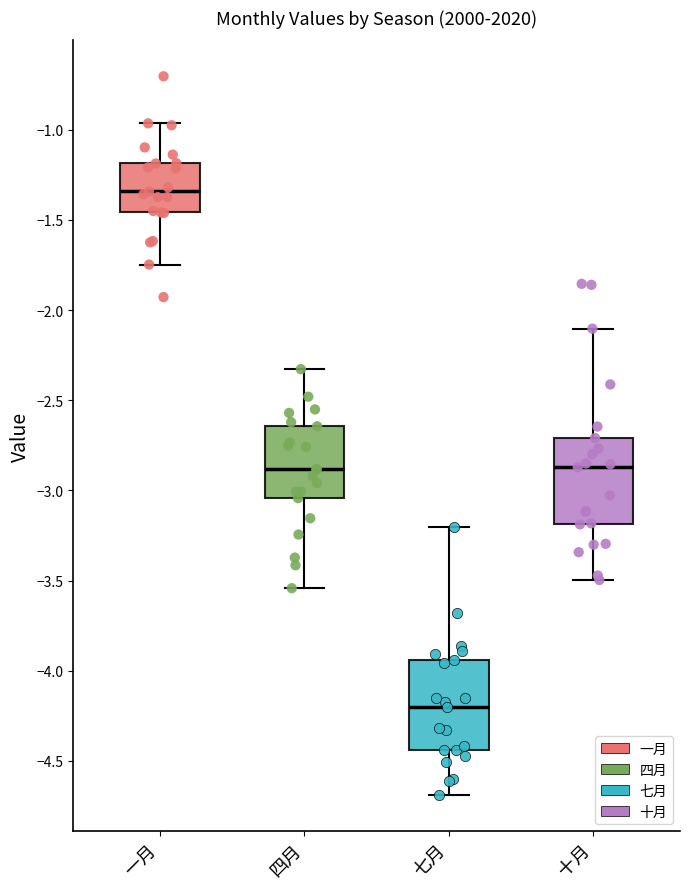

Where does the lower whisker of the box for 四月 end on the y-axis? The values are not printed on the chart, so give them approximately, as read against the axis.

-3.55